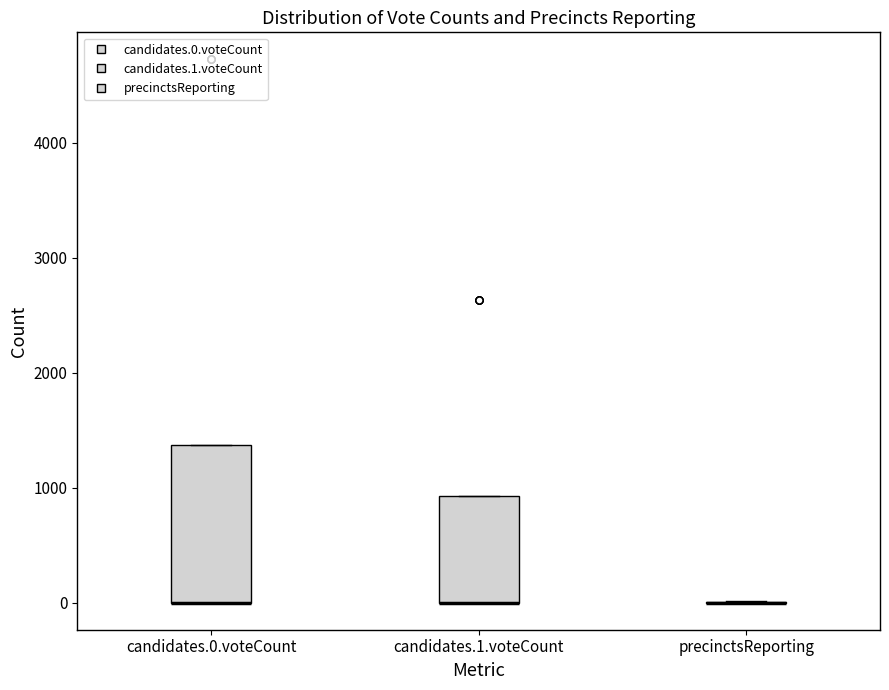

Comparing the boxes themselves (not the whiskers), which one is the tallest?

candidates.0.voteCount